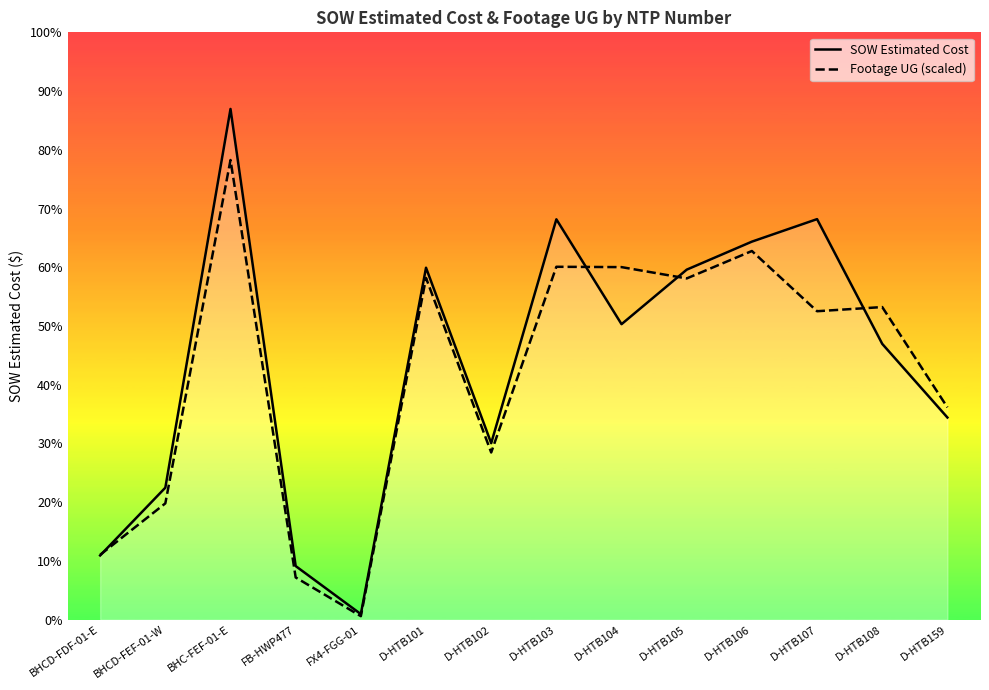

Between BHCD-FEF-01-W and D-HTB108, which is larger?

D-HTB108